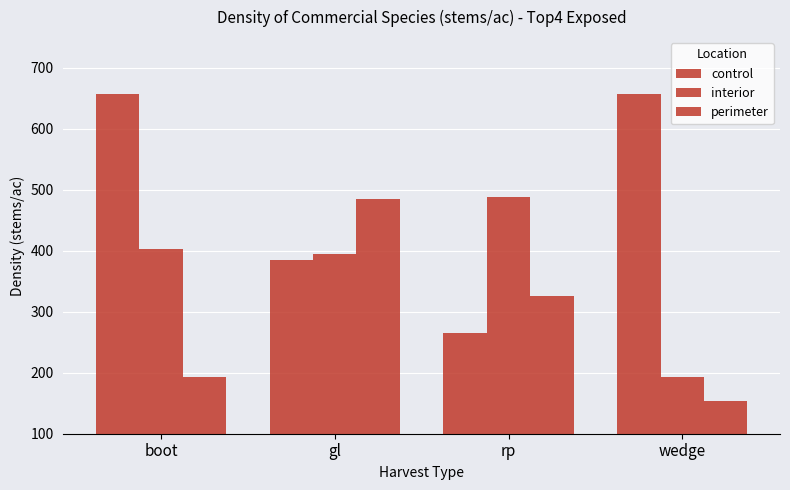

How many bars are there in each group?

3